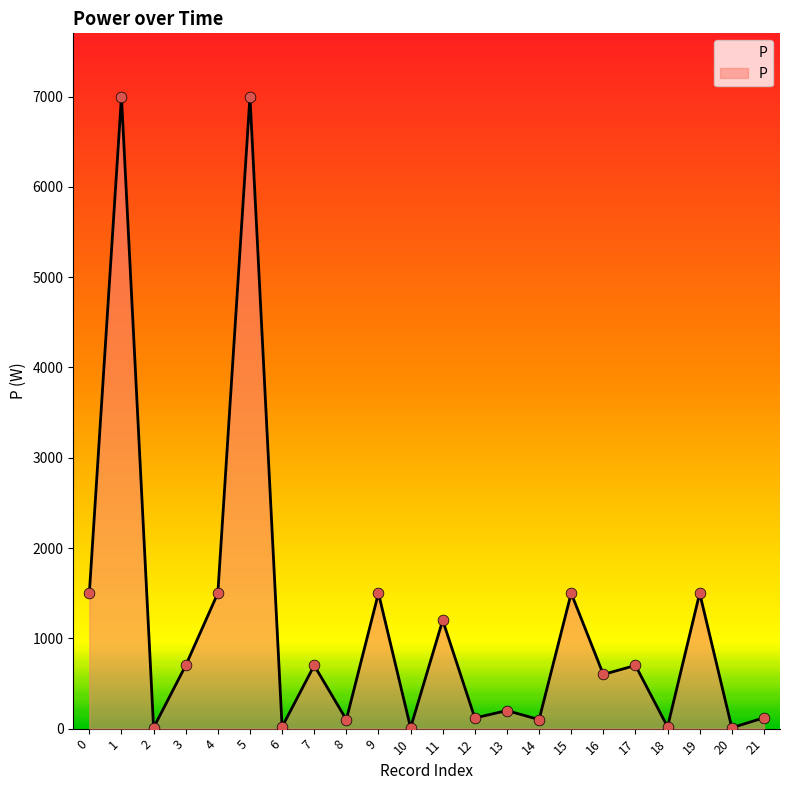

What is the ratio of the value at 17 to the value at 5?

0.1